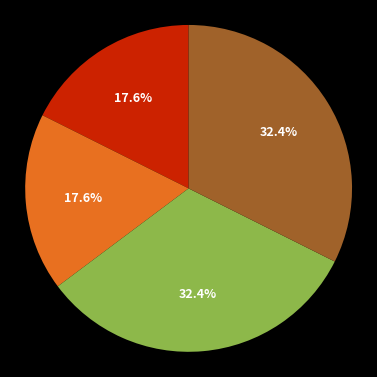

Is there a majority slice in this chart?

No